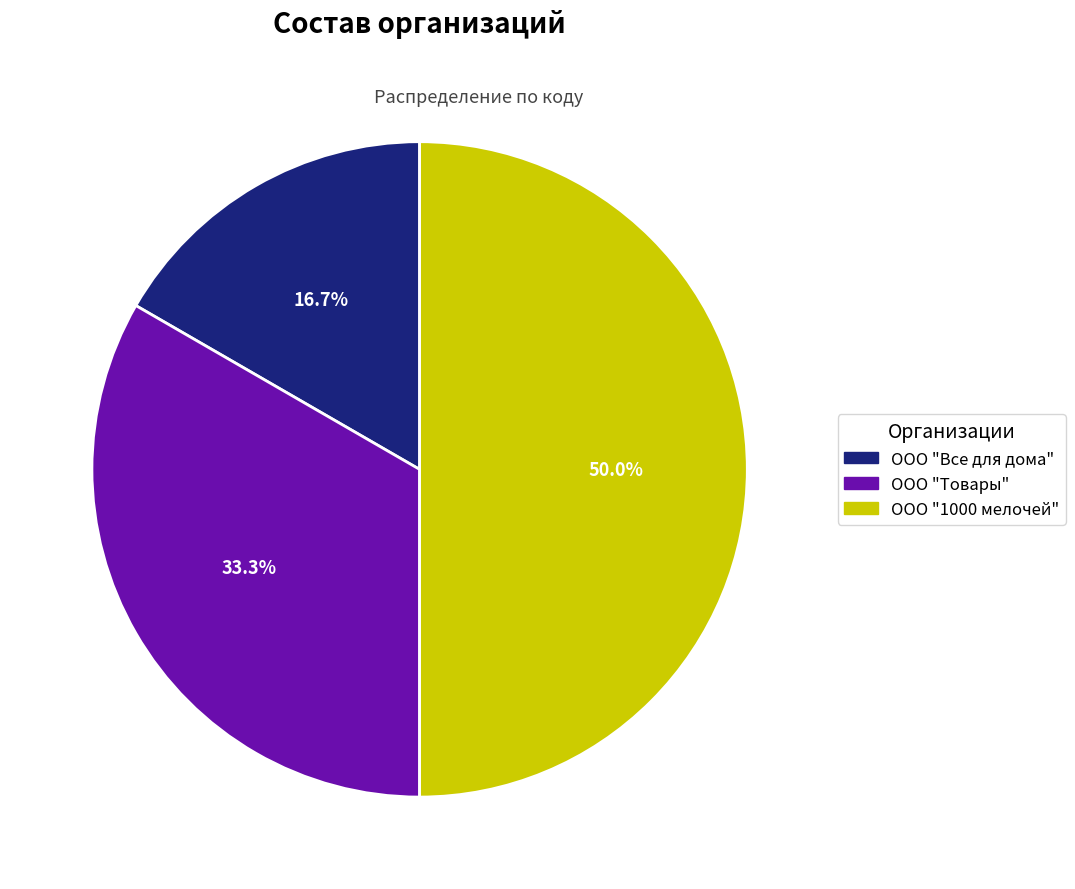

The ООО "Товары" slice represents 33% of the pie. True or false?

True